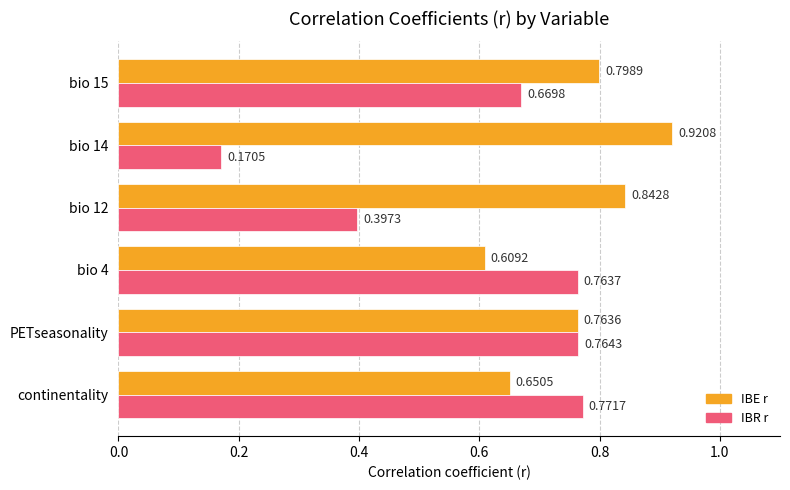

How many data points does each series have?

6